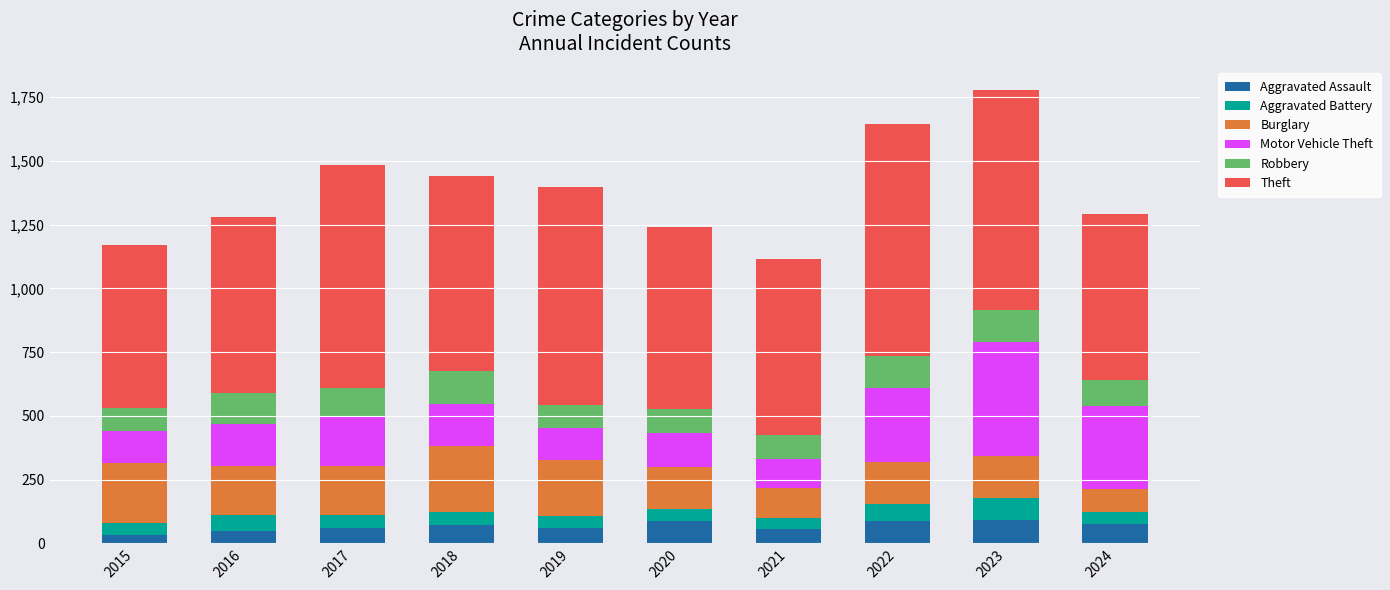

What is the total value across all series at 2024?

1293